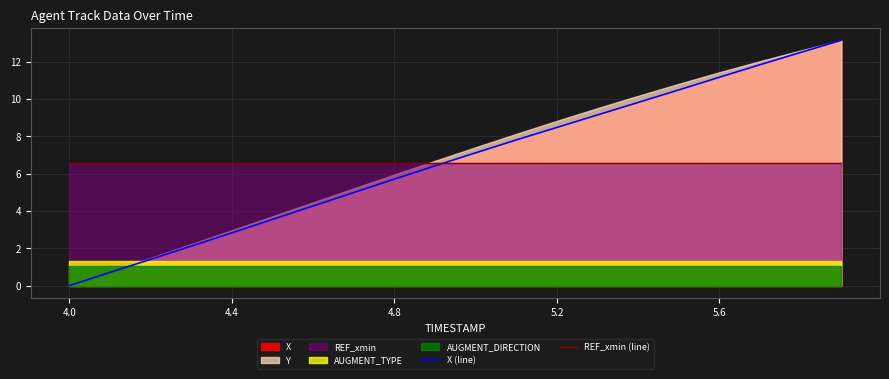

What is the minimum value for REF_xmin (line)?

6.6